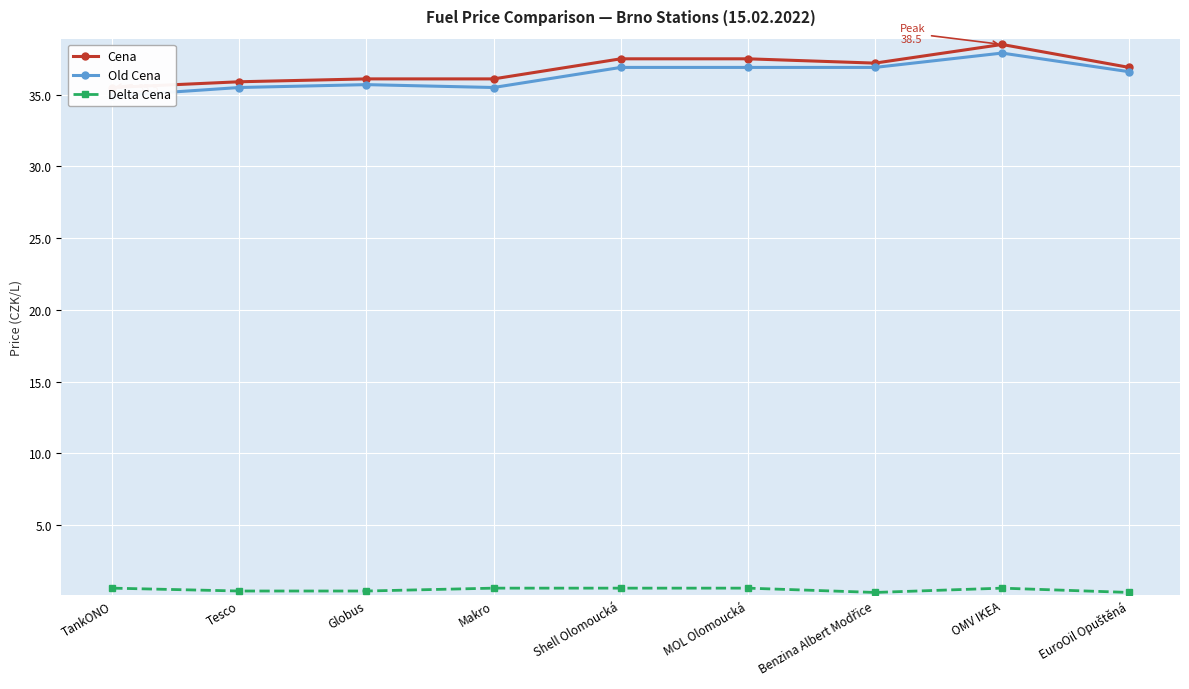

Reading right to left, what are all the values shown in this chart?

Cena: 36.9	38.5	37.2	37.5	37.5	36.1	36.1	35.9	35.5
Old Cena: 36.6	37.9	36.9	36.9	36.9	35.5	35.7	35.5	34.9
Delta Cena: 0.3	0.6	0.3	0.6	0.6	0.6	0.4	0.4	0.6